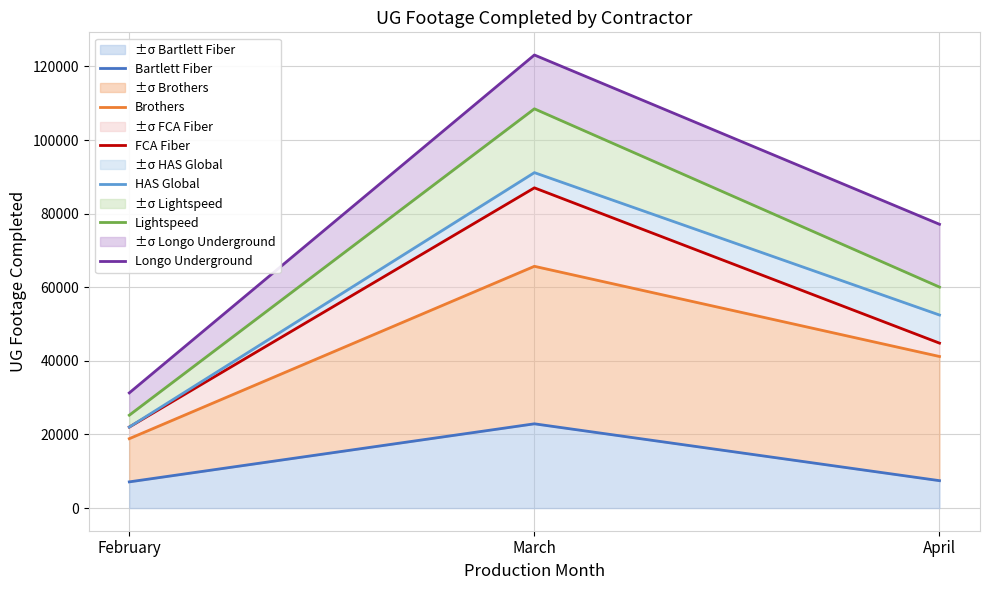

Reading left to right, extract all data points from this chart.

Bartlett Fiber: February=7120	March=22896	April=7447
Brothers: February=18855	March=65695	April=41190
FCA Fiber: February=22013	March=87017	April=44819
HAS Global: February=22013	March=91152	April=52460
Lightspeed: February=25239	March=108492	April=60053
Longo Underground: February=31295	March=123117	April=77113